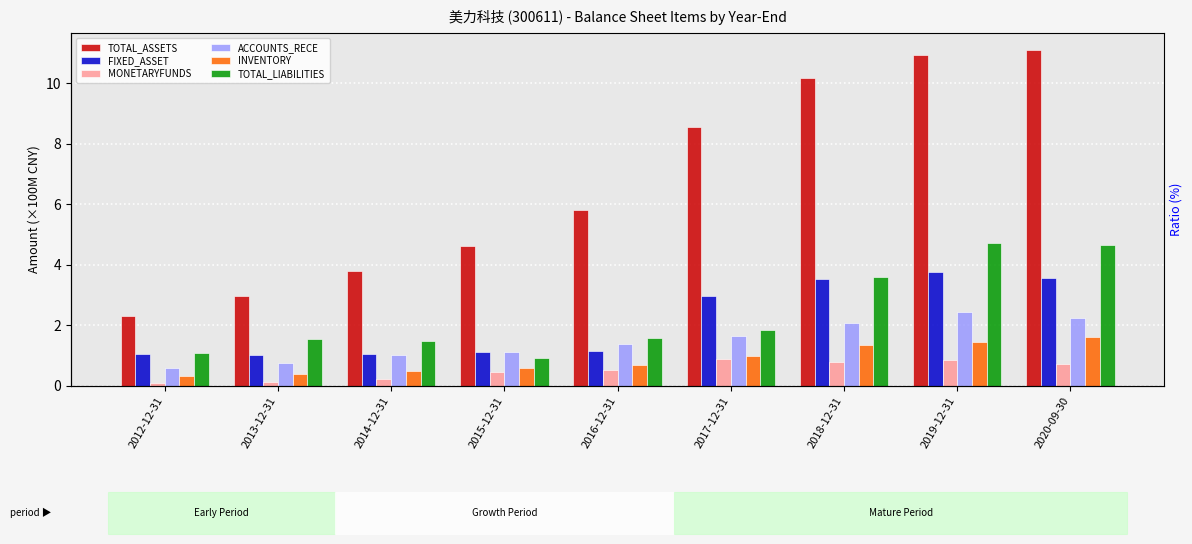

Reading right to left, list all the values displayed in this chart.

TOTAL_ASSETS: 2020-09-30=11.1	2019-12-31=10.9	2018-12-31=10.2	2017-12-31=8.6	2016-12-31=5.8	2015-12-31=4.6	2014-12-31=3.8	2013-12-31=3.0	2012-12-31=2.3
FIXED_ASSET: 2020-09-30=3.5	2019-12-31=3.8	2018-12-31=3.5	2017-12-31=3.0	2016-12-31=1.2	2015-12-31=1.1	2014-12-31=1.1	2013-12-31=1.0	2012-12-31=1.0
MONETARYFUNDS: 2020-09-30=0.7	2019-12-31=0.8	2018-12-31=0.8	2017-12-31=0.9	2016-12-31=0.5	2015-12-31=0.5	2014-12-31=0.2	2013-12-31=0.1	2012-12-31=0.1
ACCOUNTS_RECE: 2020-09-30=2.2	2019-12-31=2.4	2018-12-31=2.1	2017-12-31=1.7	2016-12-31=1.4	2015-12-31=1.1	2014-12-31=1.0	2013-12-31=0.7	2012-12-31=0.6
INVENTORY: 2020-09-30=1.6	2019-12-31=1.4	2018-12-31=1.3	2017-12-31=1.0	2016-12-31=0.7	2015-12-31=0.6	2014-12-31=0.5	2013-12-31=0.4	2012-12-31=0.3
TOTAL_LIABILITIES: 2020-09-30=4.7	2019-12-31=4.7	2018-12-31=3.6	2017-12-31=1.8	2016-12-31=1.6	2015-12-31=0.9	2014-12-31=1.5	2013-12-31=1.5	2012-12-31=1.1